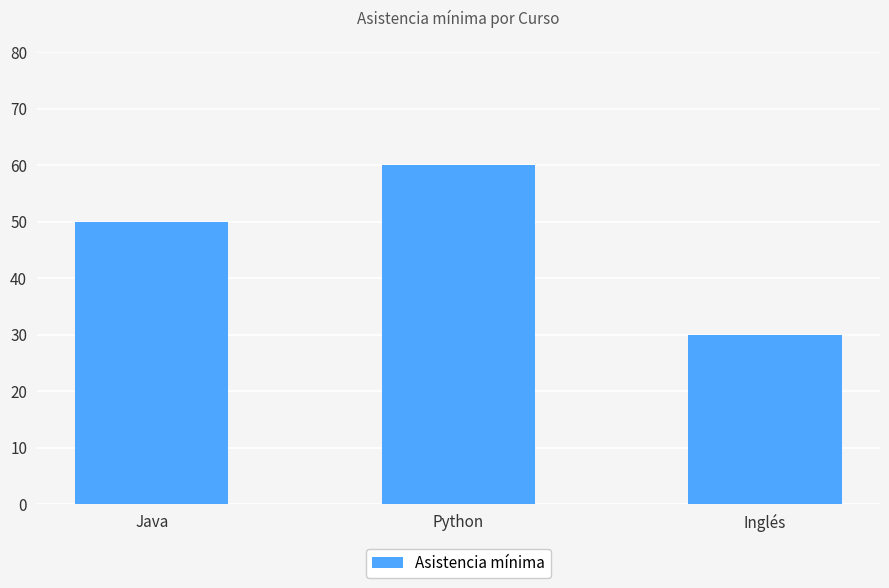

Count the values in the range 30 to 60.

3